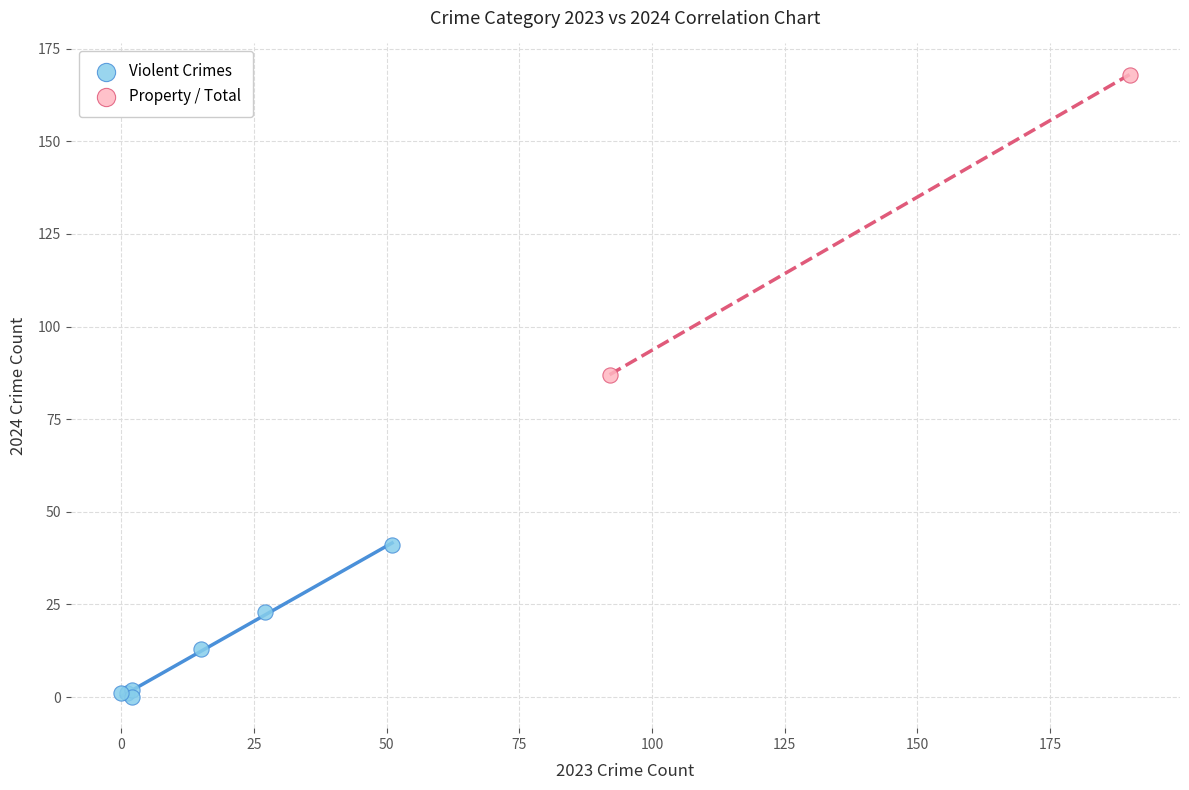

What are all the series names shown in the legend?

Violent Crimes, Property / Total